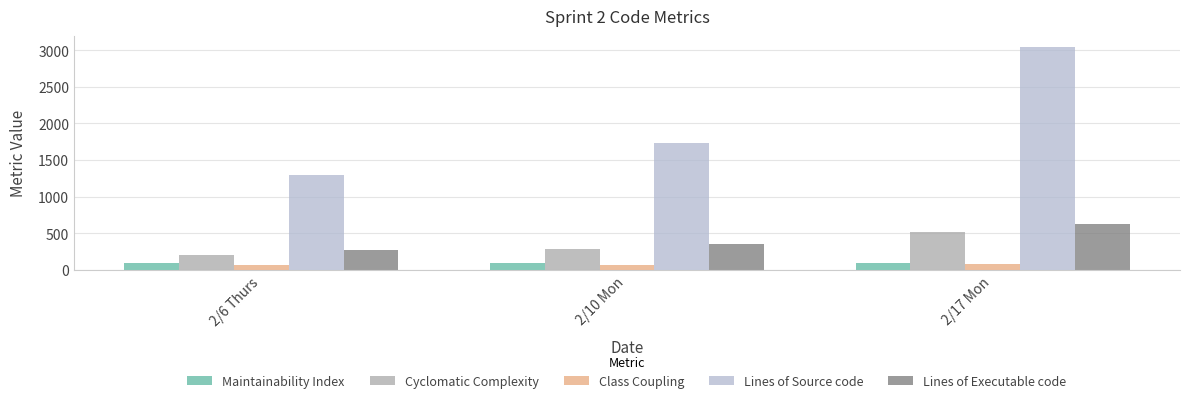

How many series are shown in this chart?

5